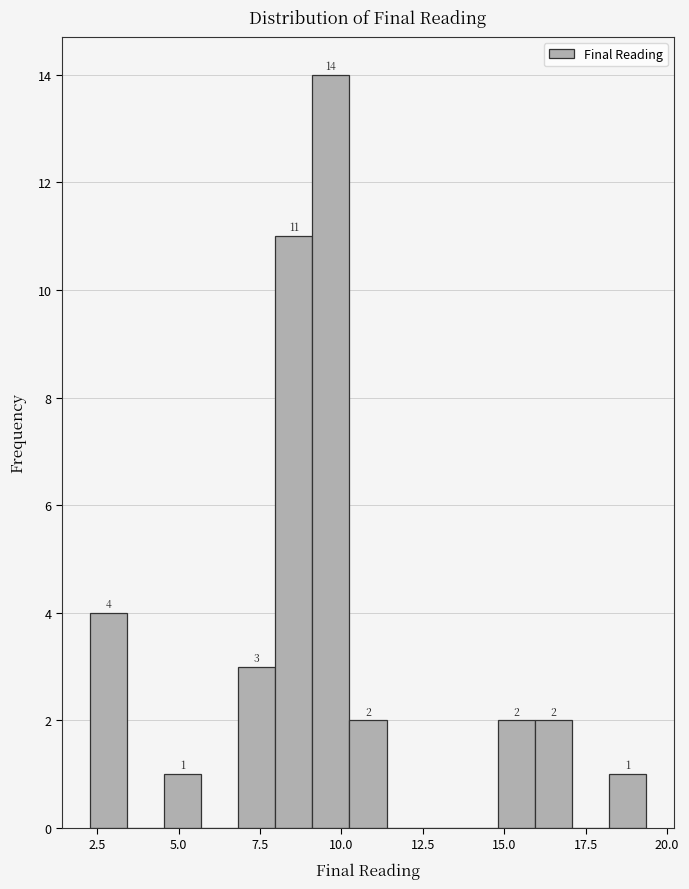

Read against the x-axis, roughly where is the centre of the tallest bar?

9.5